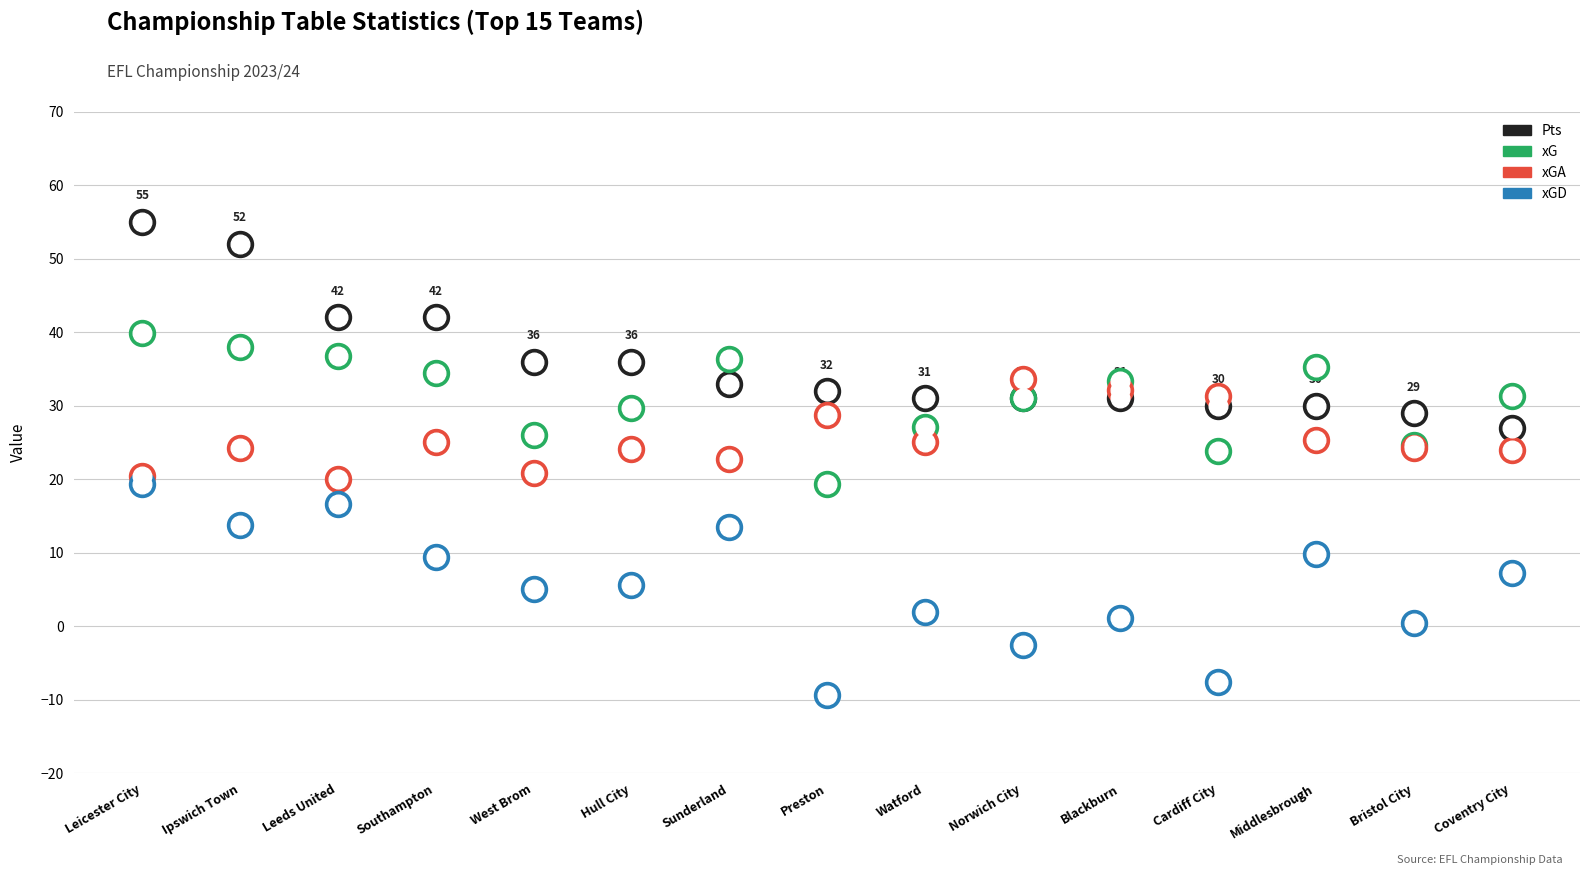

Which series contains the highest Y value?

Pts